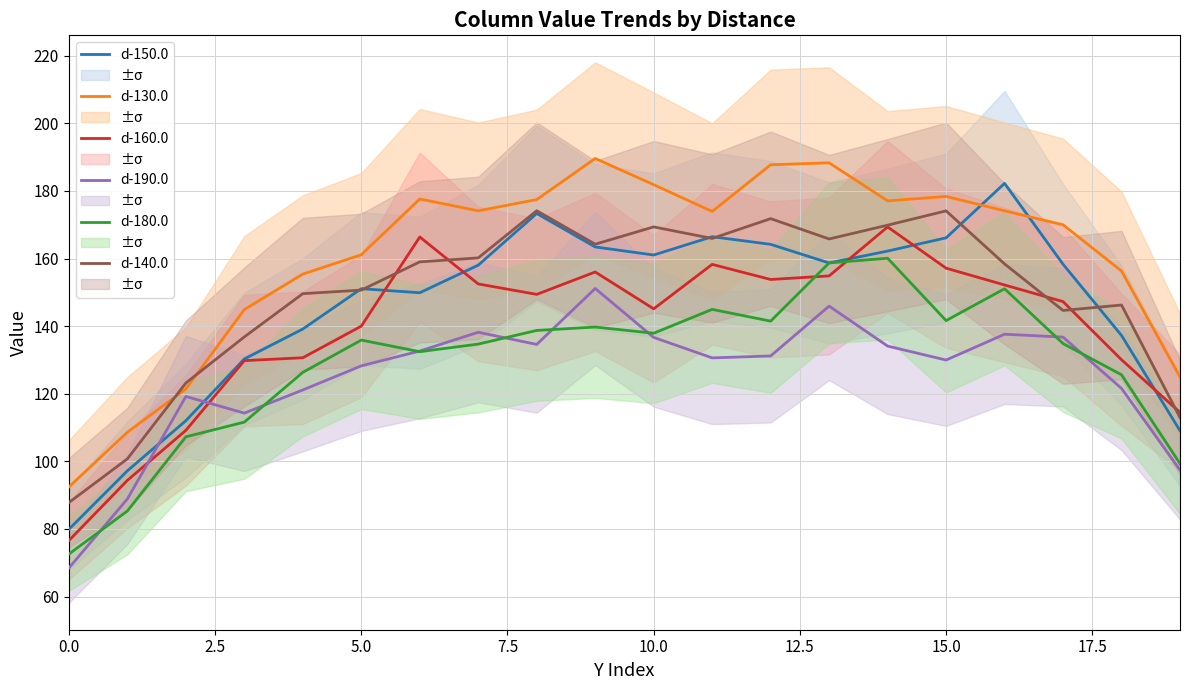

What is the difference between the highest and lowest values at 19?

27.5